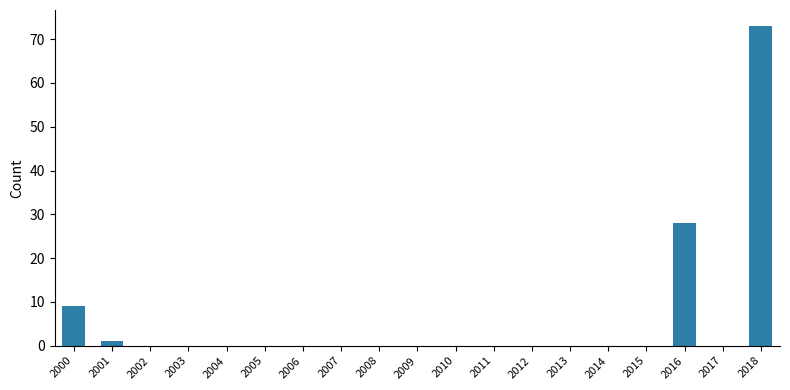

What is the sum of all values?

111